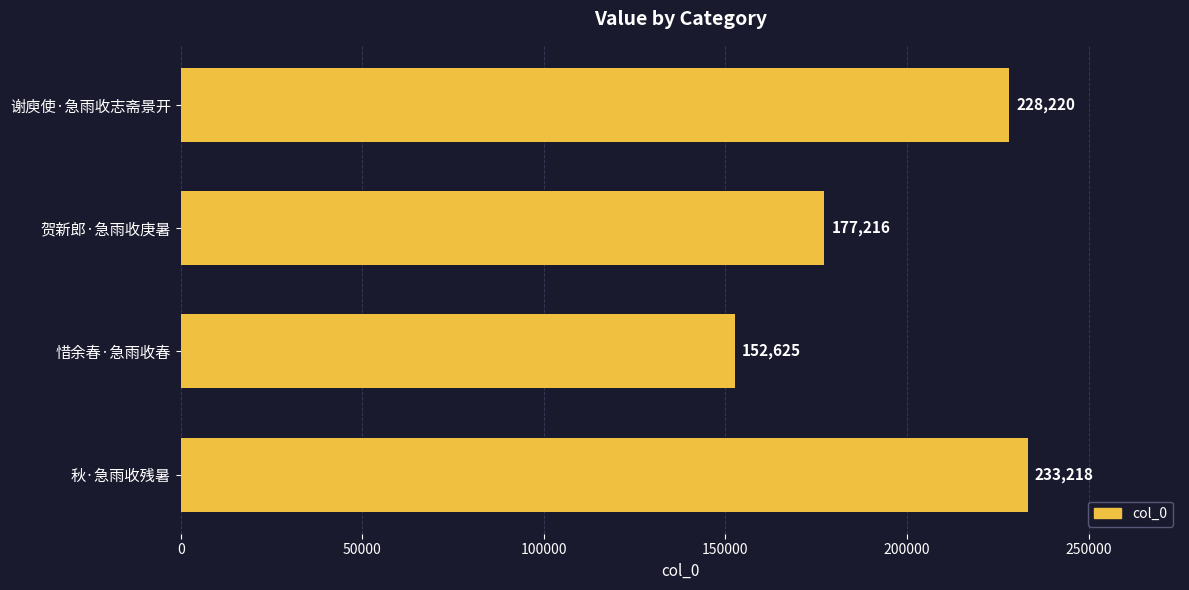

The chart shows a value of 90283 at 贺新郎·急雨收庚暑. True or false?

False